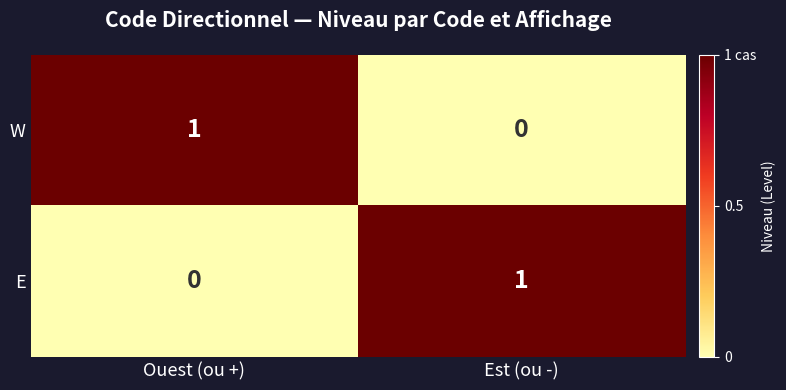

Which category has the lowest value in the E series?

Ouest (ou +)